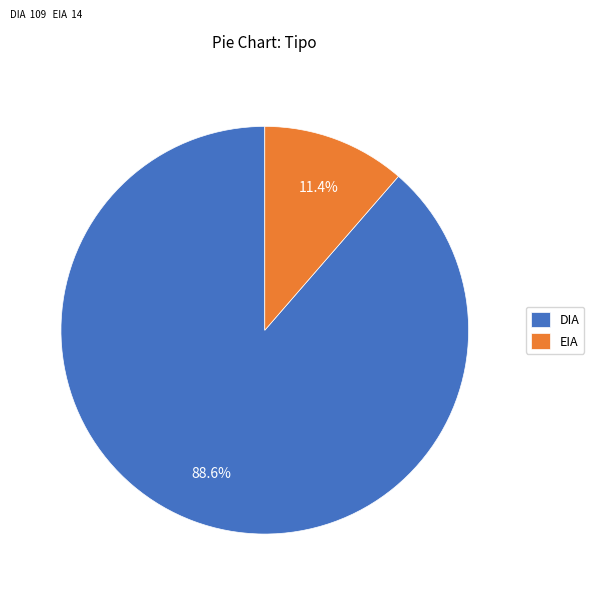

Rank the categories by value from highest to lowest.

DIA, EIA